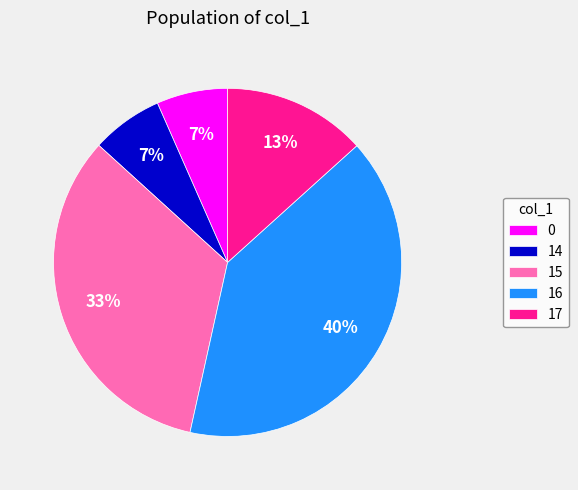

To the nearest percent, what is the average slice percentage?

20%